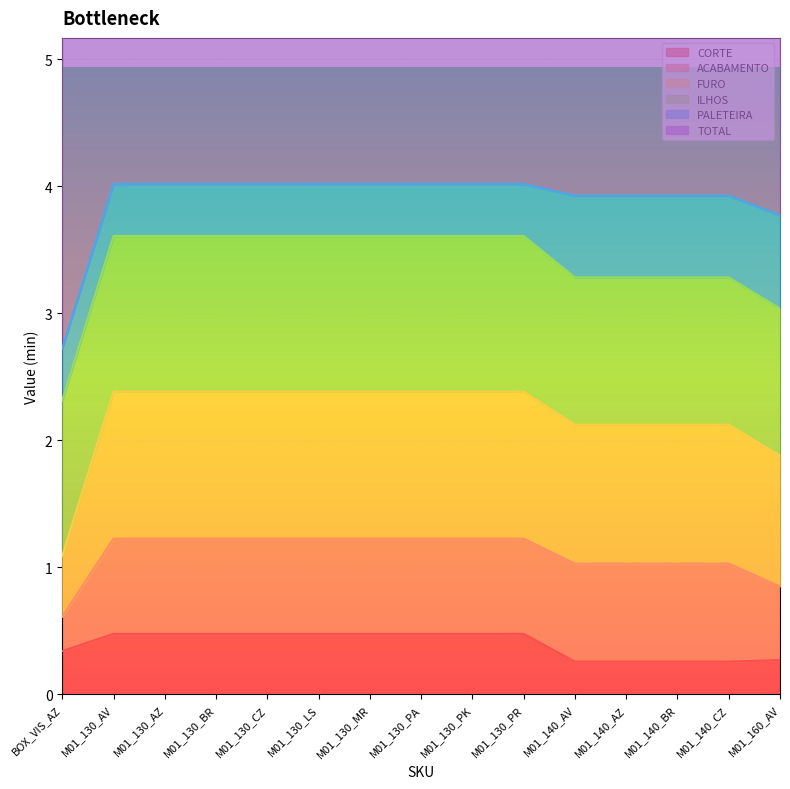

Which category has the lowest value in the CORTE series?

M01_140_AV